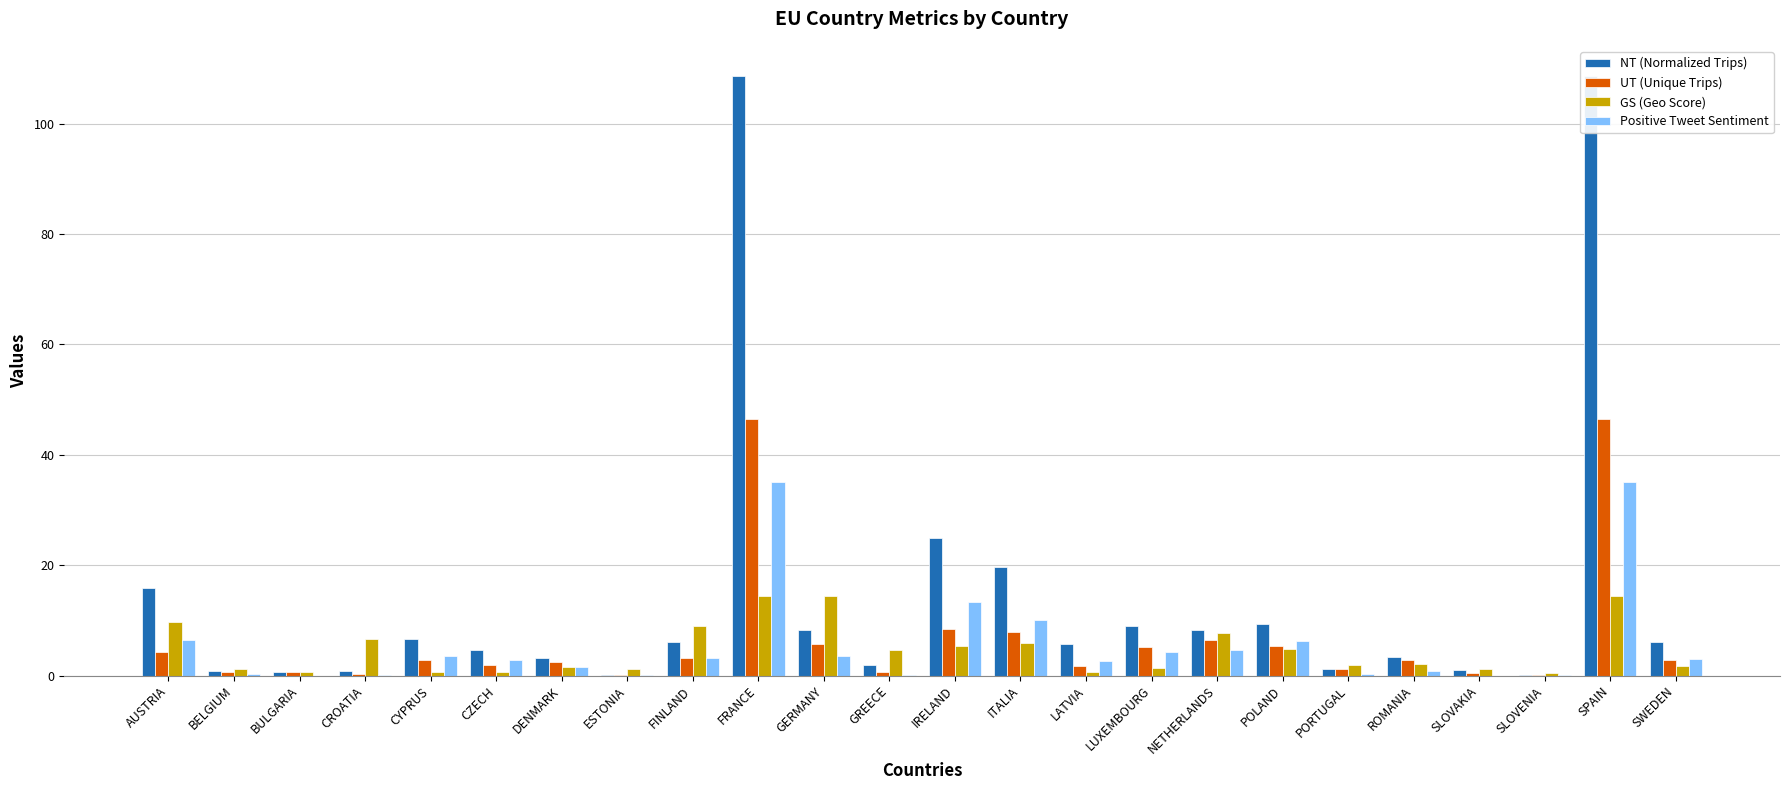

Count the number of categories in the chart.

24